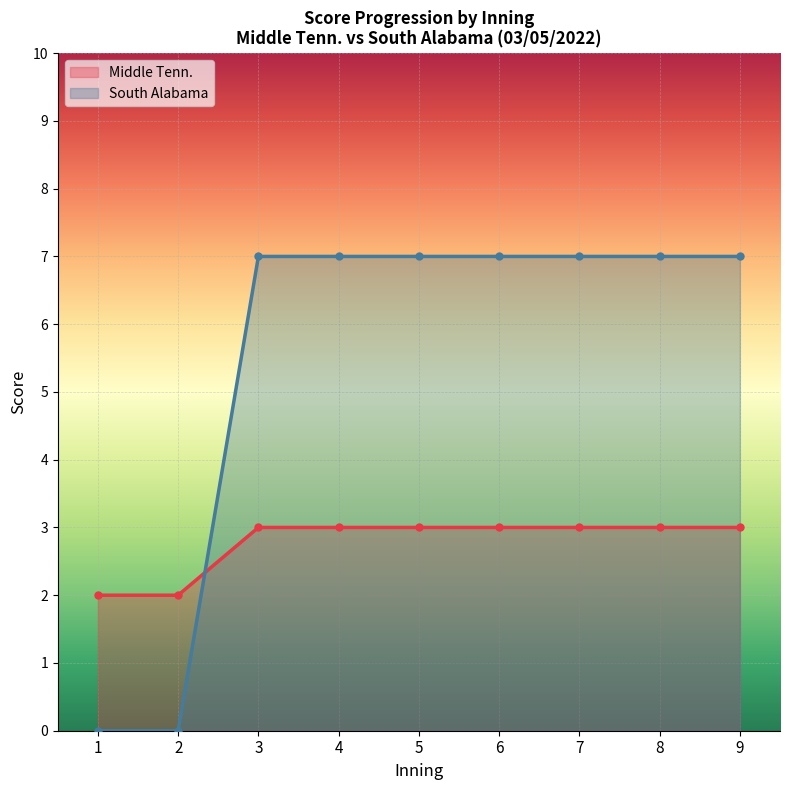

Where does the South Alabama series first go above 1?

3